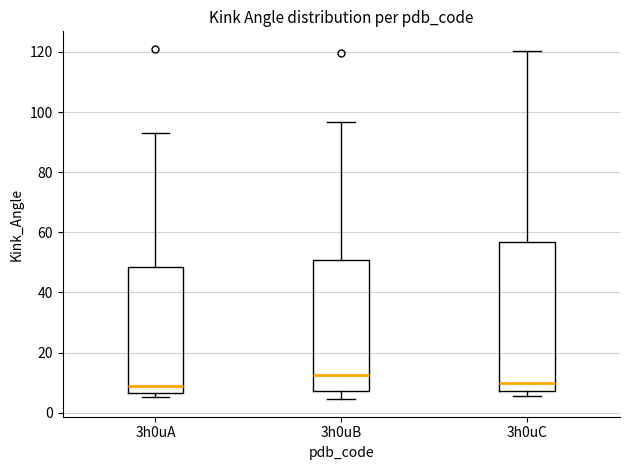

Reading left to right, transcribe this box plot: for each box, give where its median line is, the range the box spans, and where its two whiskers end, as read against the y-axis. The values are not printed on the chart, so give them approximately, as read against the axis.

3h0uA: median 8, box 6 to 48, whiskers 6 (just below the box's lower edge) to 94
3h0uB: median 12, box 8 to 50, whiskers 4 to 96
3h0uC: median 10, box 8 to 56, whiskers 6 to 120